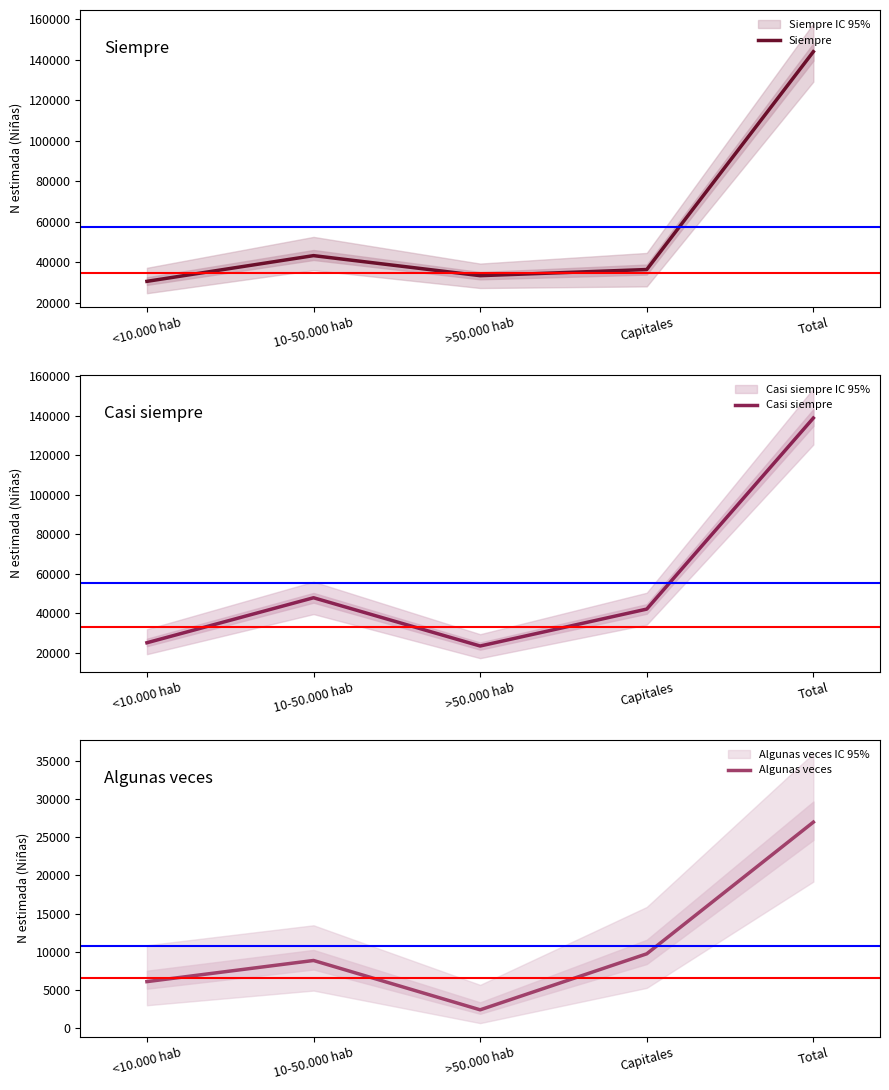

Which category has the lowest value across all series?

>50.000 hab